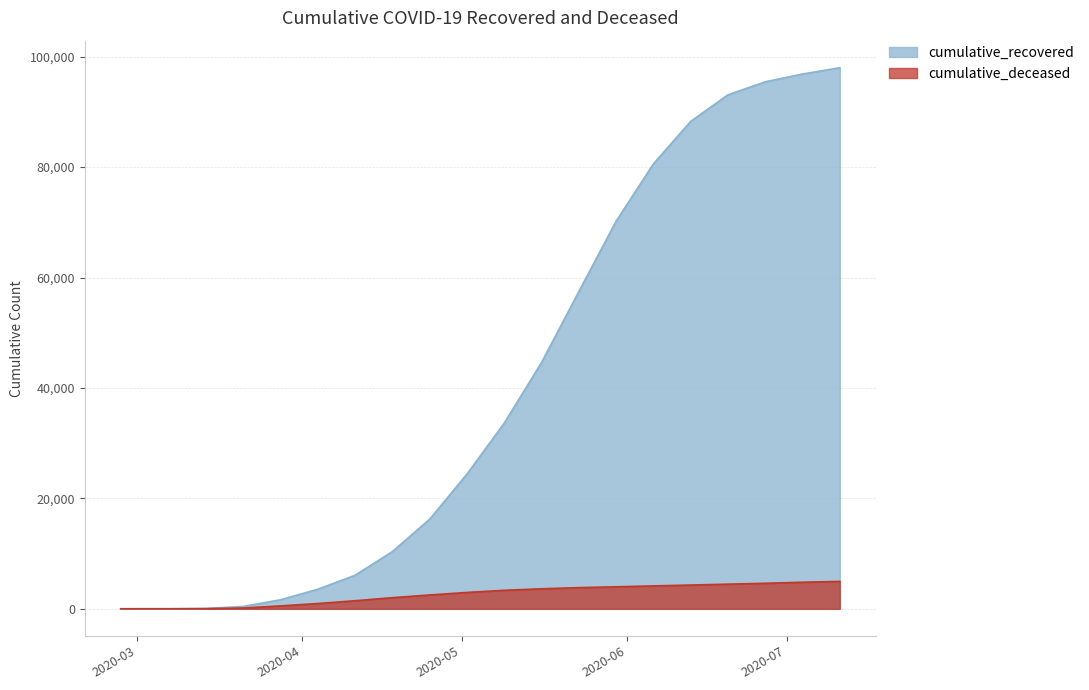

What are all the series names shown in the legend?

cumulative_recovered, cumulative_deceased